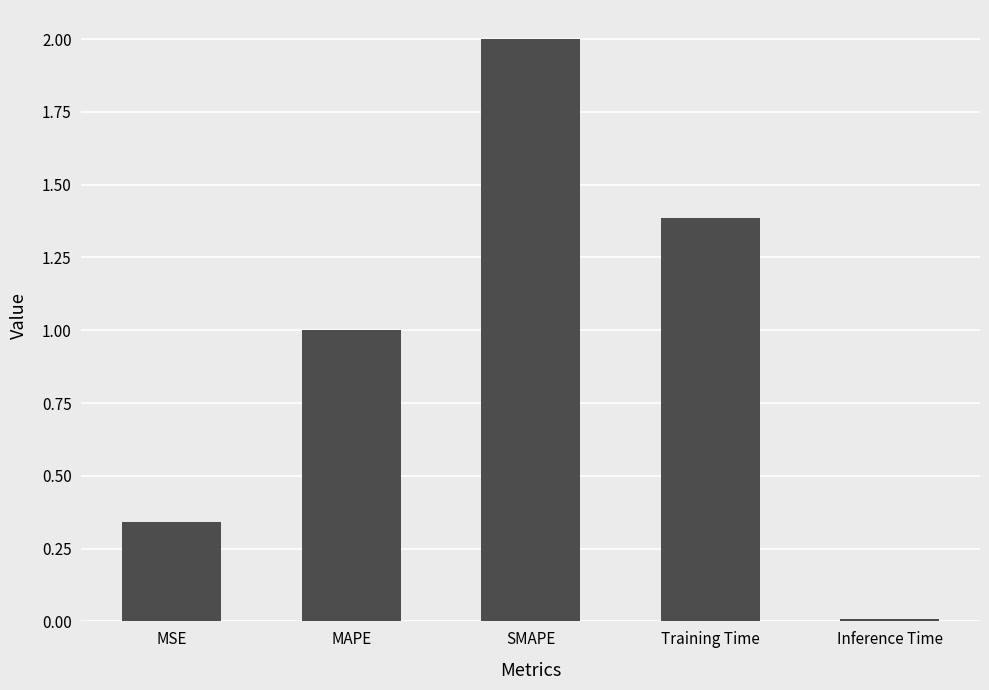

What is the label of the 2nd bar from the right?

Training Time